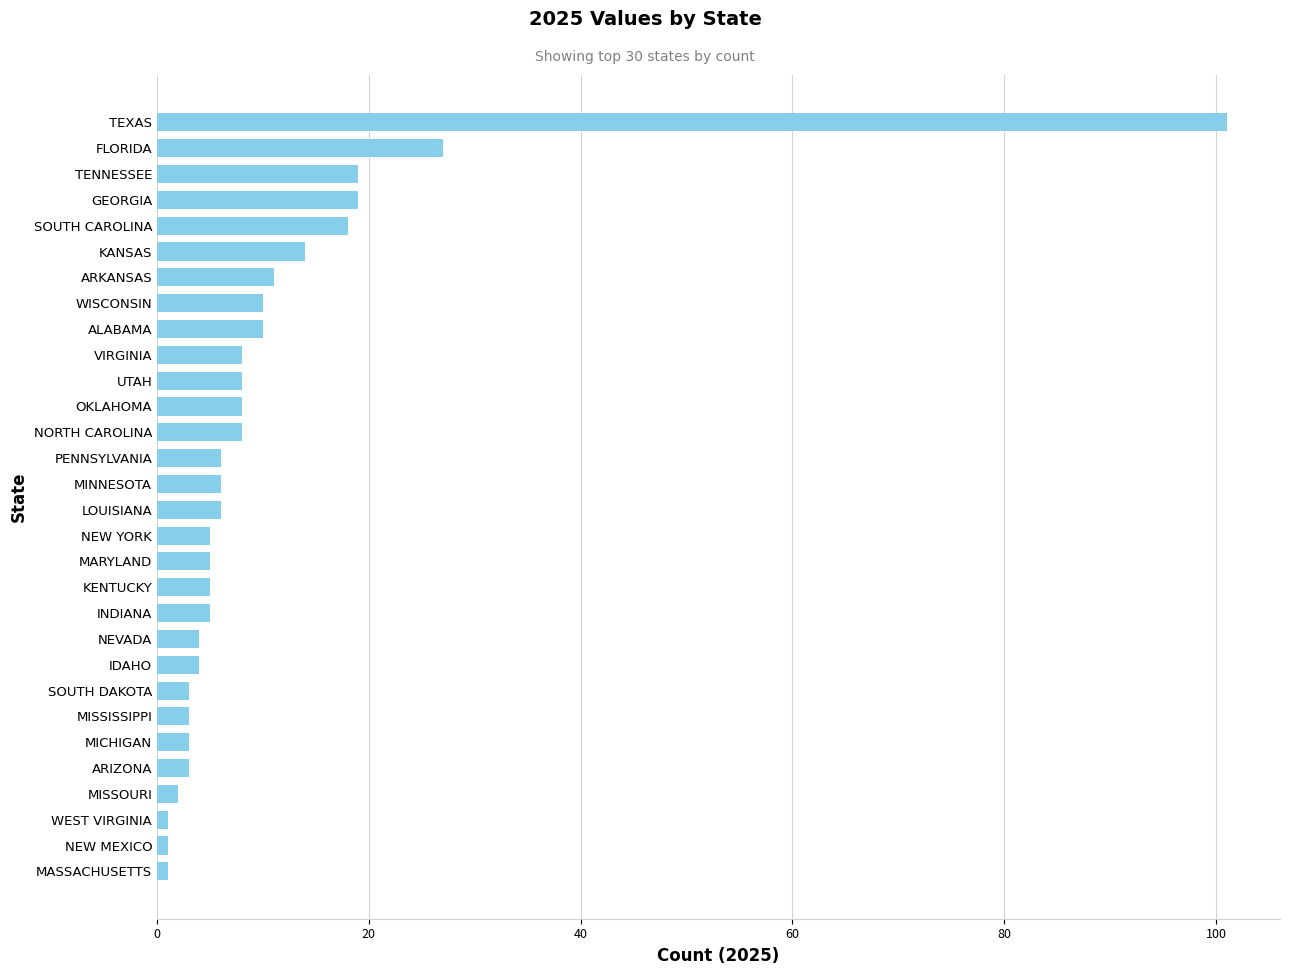

What is the sum of all values?

324